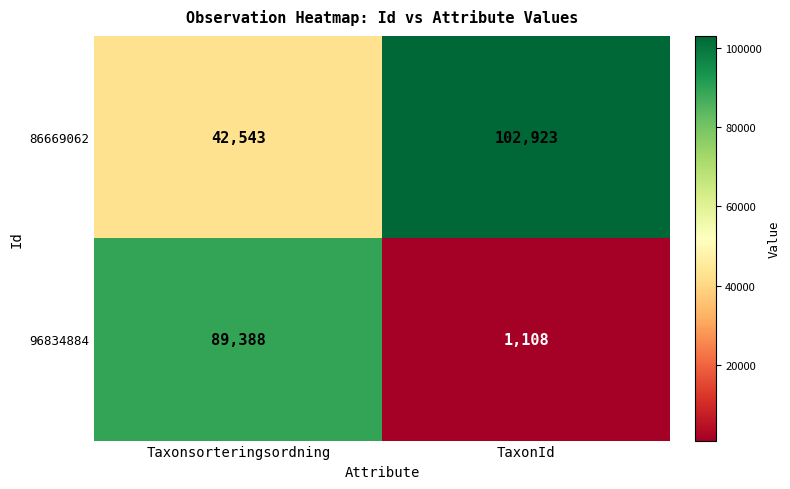

What is the minimum value shown in the chart?

1108